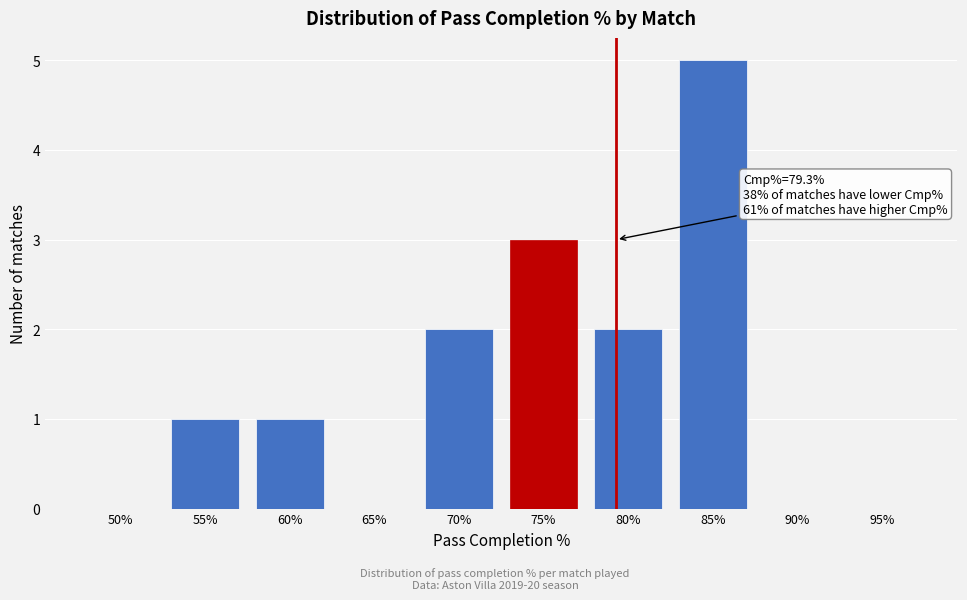

Reading left to right, extract all data points from this chart.

50%=0	55%=1	60%=1	65%=0	70%=2	75%=3	80%=2	85%=5	90%=0	95%=0